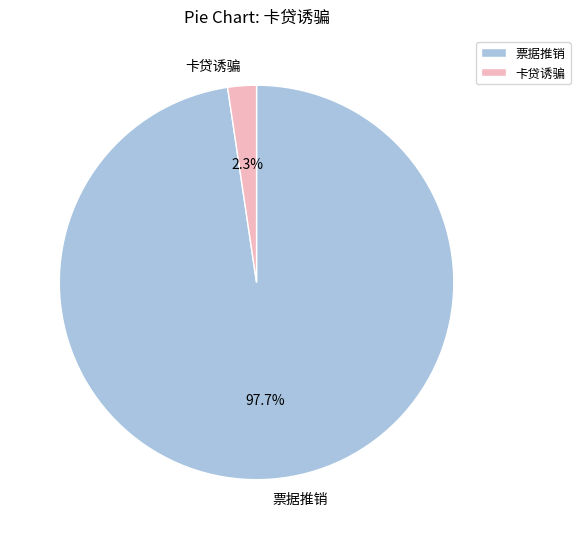

Is there a majority slice in this chart?

Yes